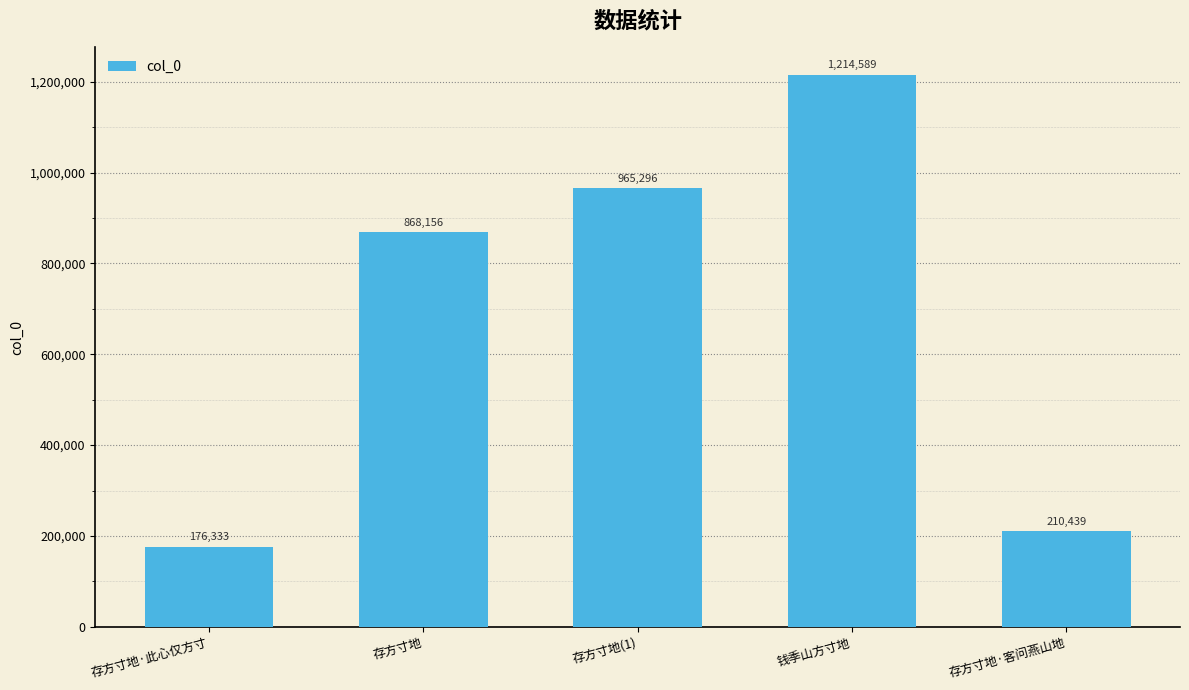

Rank the categories by value from highest to lowest.

钱季山方寸地, 存方寸地(1), 存方寸地, 存方寸地·客问燕山地, 存方寸地·此心仅方寸